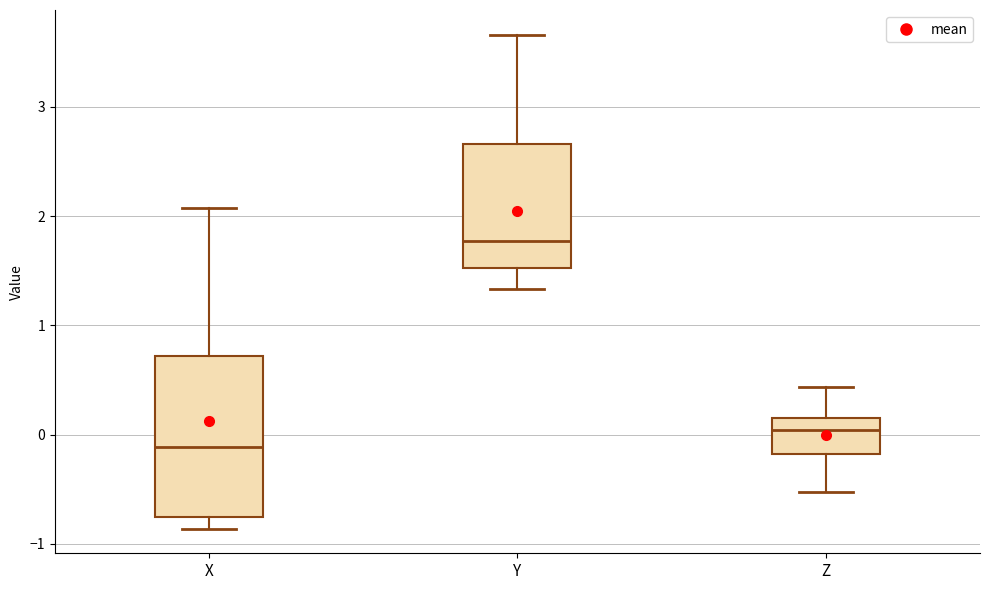

Comparing the boxes themselves (not the whiskers), which one is the tallest?

X